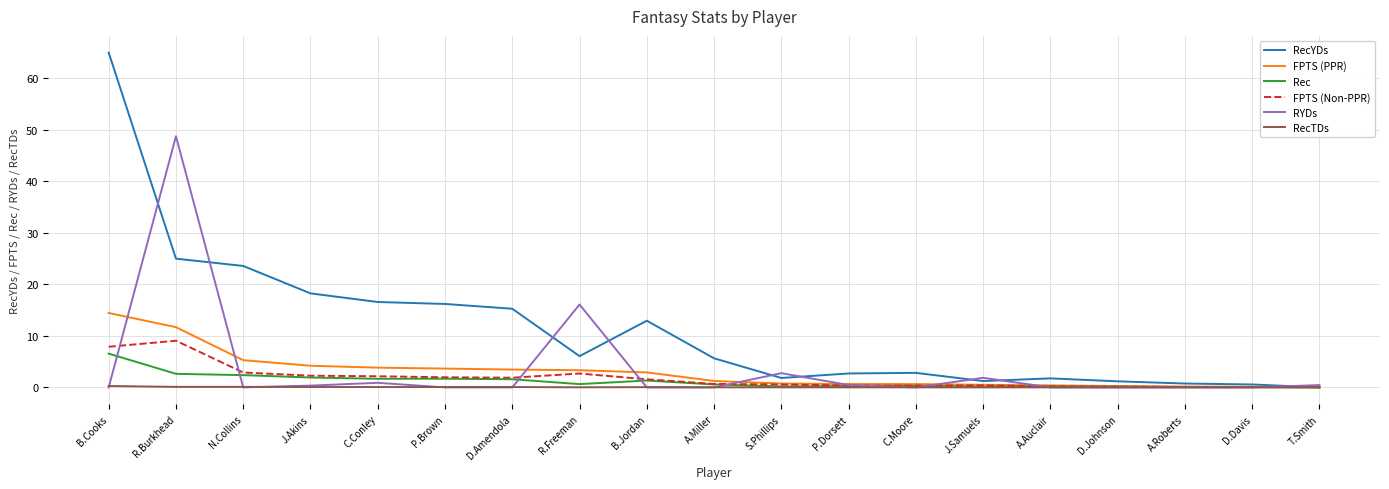

Which series has the largest total across all categories?

RecYDs